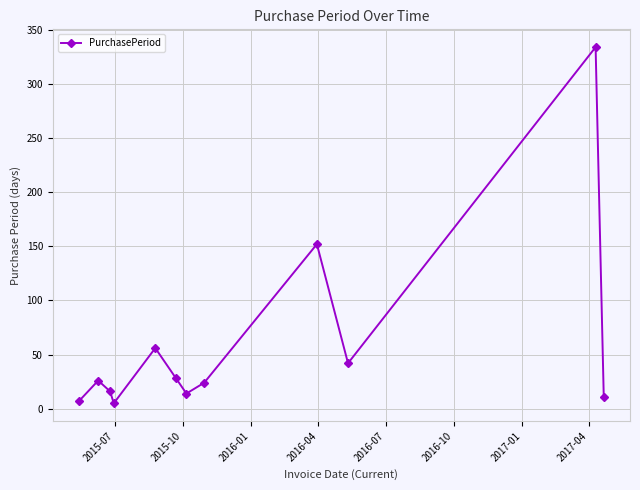

What is the maximum value shown in the chart?

334